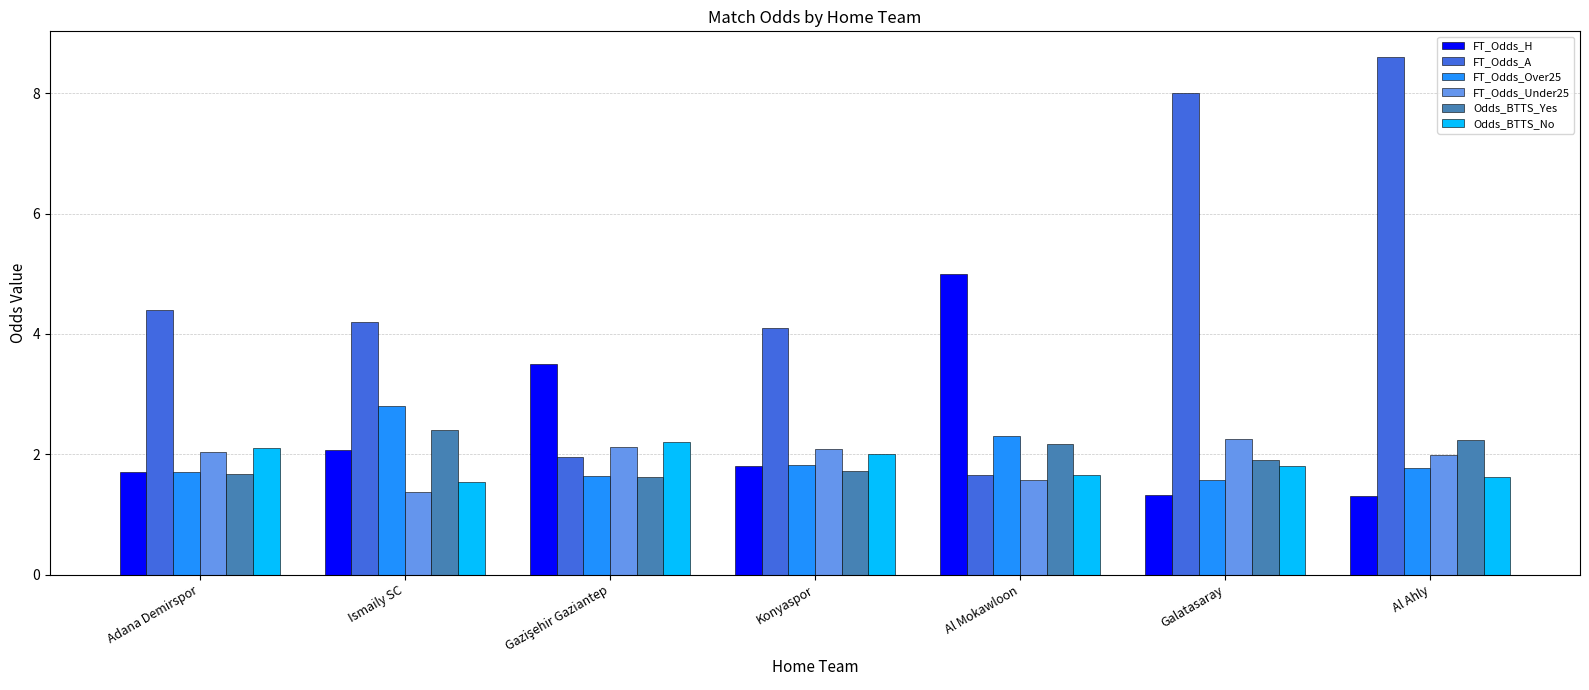

How many groups of bars are there?

7